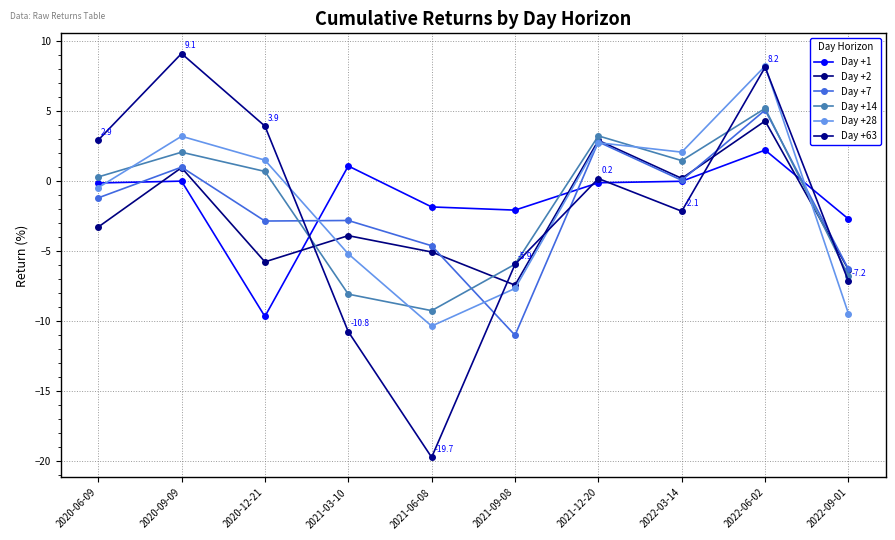

What is the smallest value displayed?

-19.7